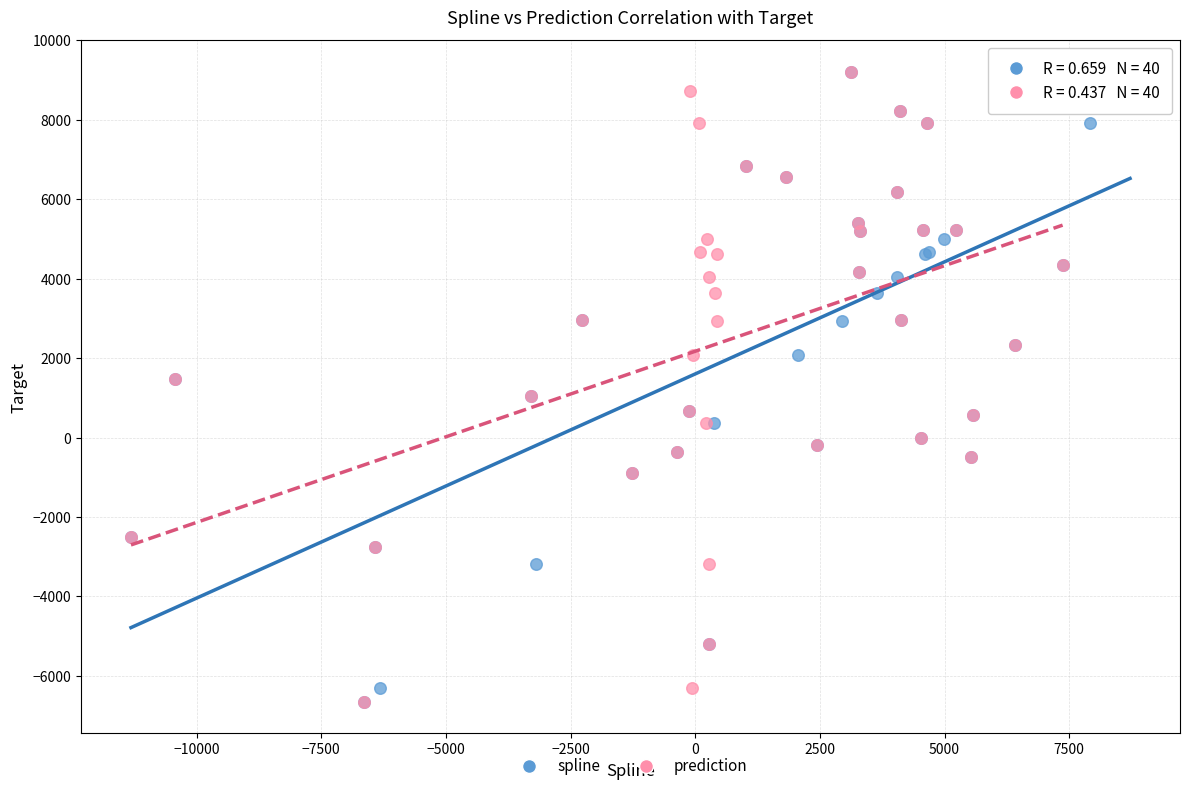

What are all the series names shown in the legend?

spline, prediction